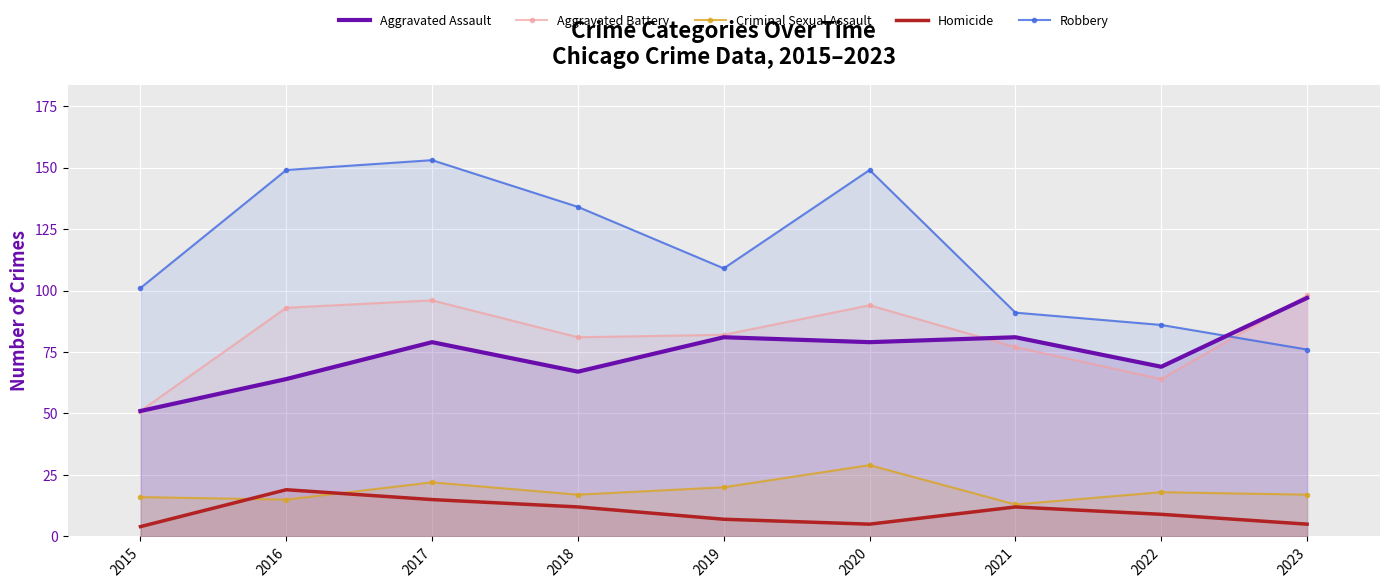

What are all the series names shown in the legend?

Aggravated Assault, Aggravated Battery, Criminal Sexual Assault, Homicide, Robbery